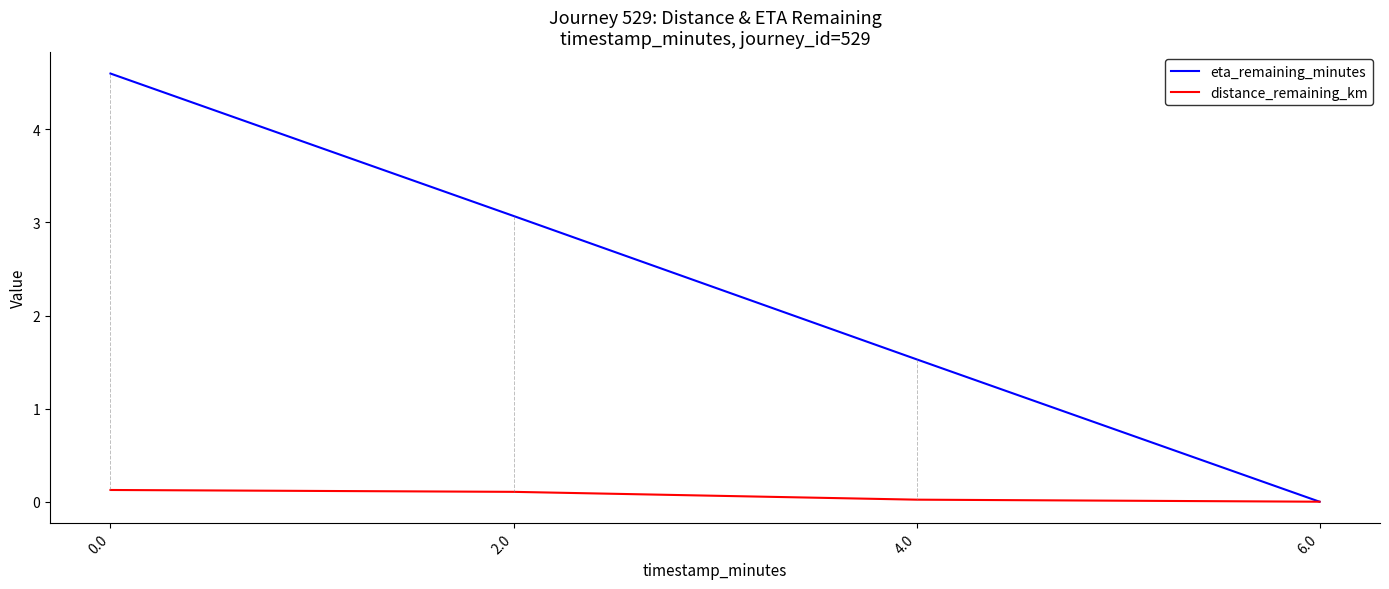

True or false: eta_remaining_minutes has more than 2 interior local peaks.

False